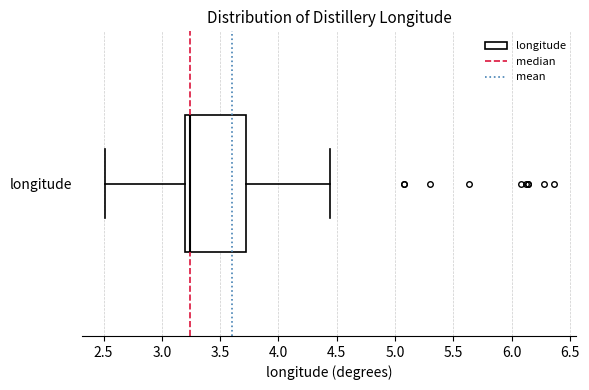

Read this box plot against the x-axis: the position of the median line, the range covered by the box, and the ends of both whiskers. The values are not printed on the chart, so give them approximately, as read against the axis.

median 3.25, box 3.20 to 3.70, whiskers 2.50 to 4.45